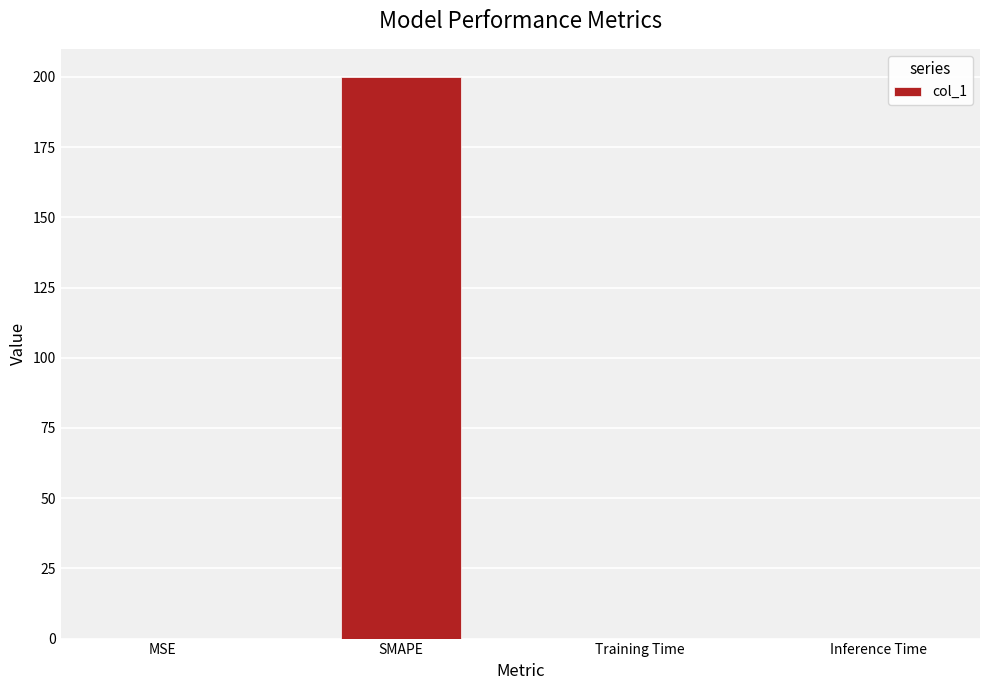

What is the sum of all values?

200.0